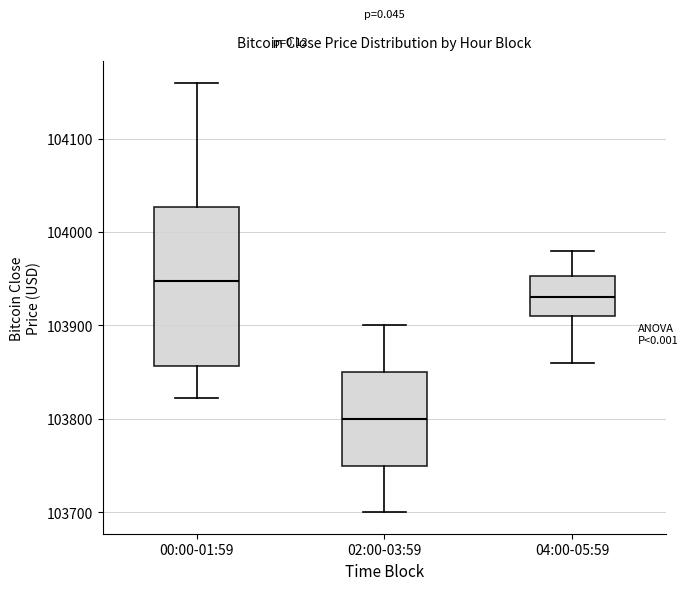

Where does the upper whisker of the box for 00:00-01:59 end on the y-axis? The values are not printed on the chart, so give them approximately, as read against the axis.

104160